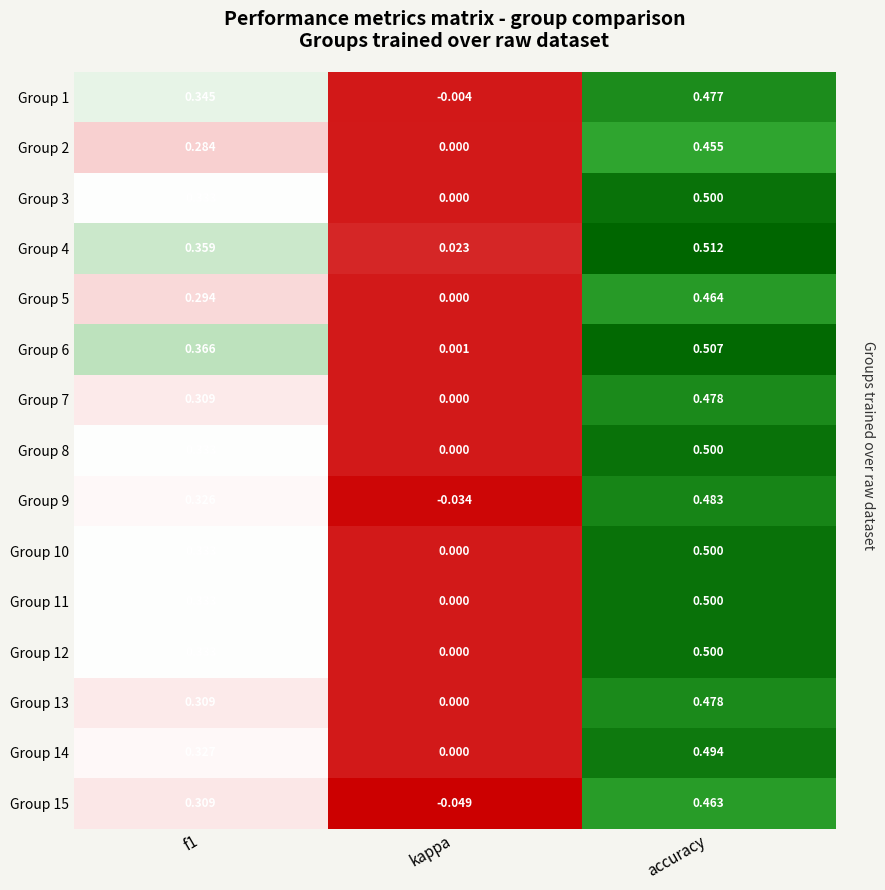

How many series are shown in this chart?

15